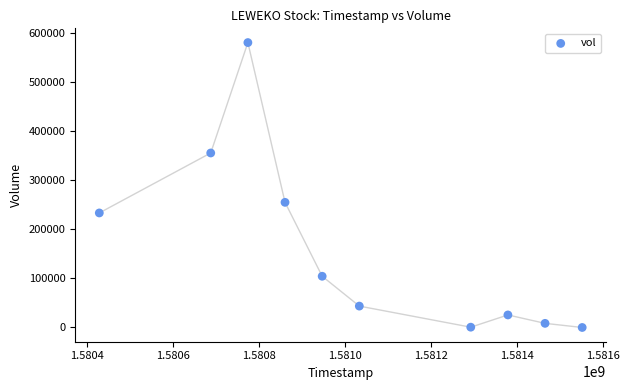

What is the average X value?

1581042240